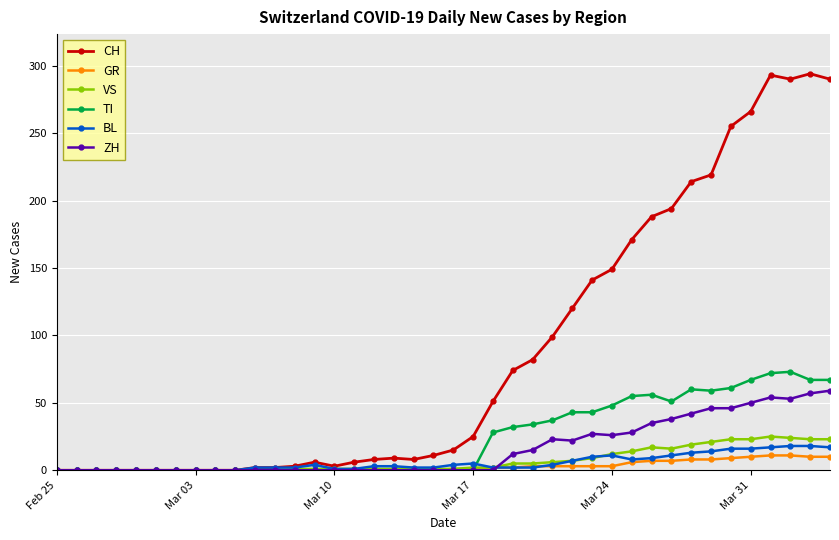

What is the greatest value displayed?

294